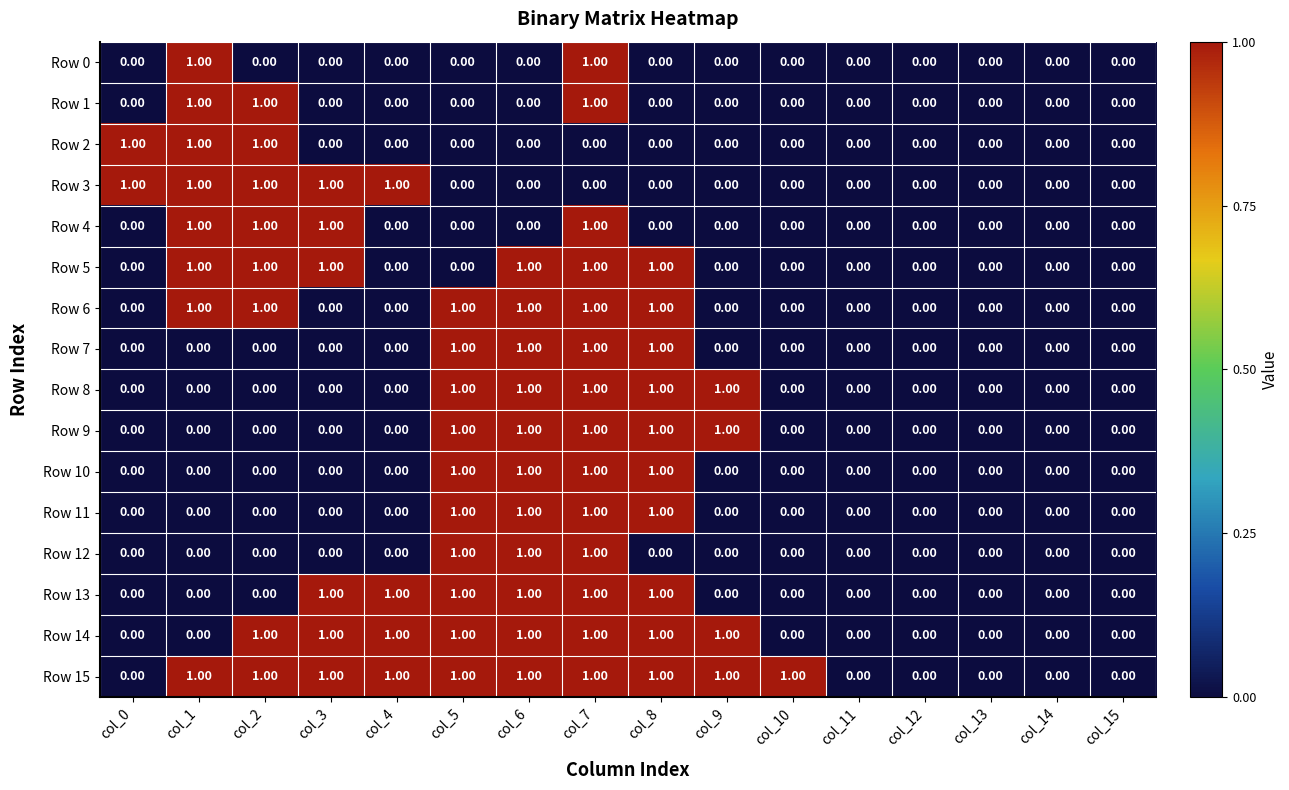

At which category is the sum across all series the highest?

col_7